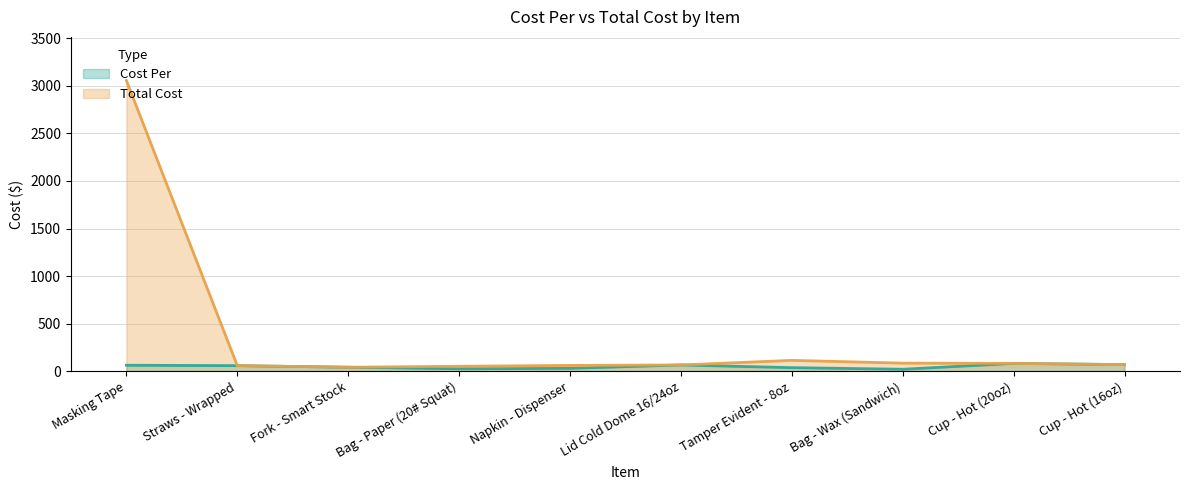

What is the difference between the Total Cost values at Bag - Paper (20# Squat) and Straws - Wrapped?

6.5